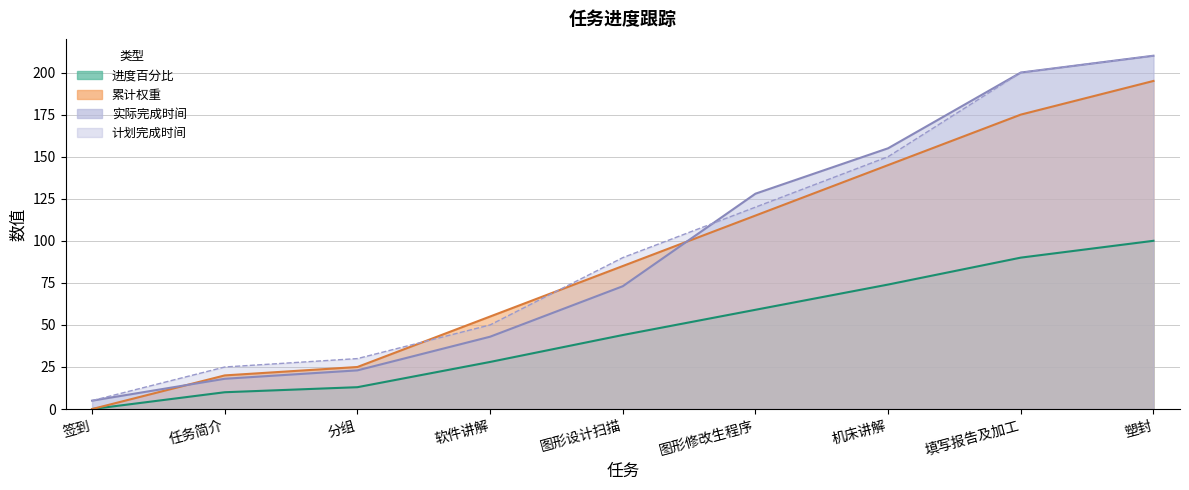

At which category does the chart reach its peak across all series?

塑封